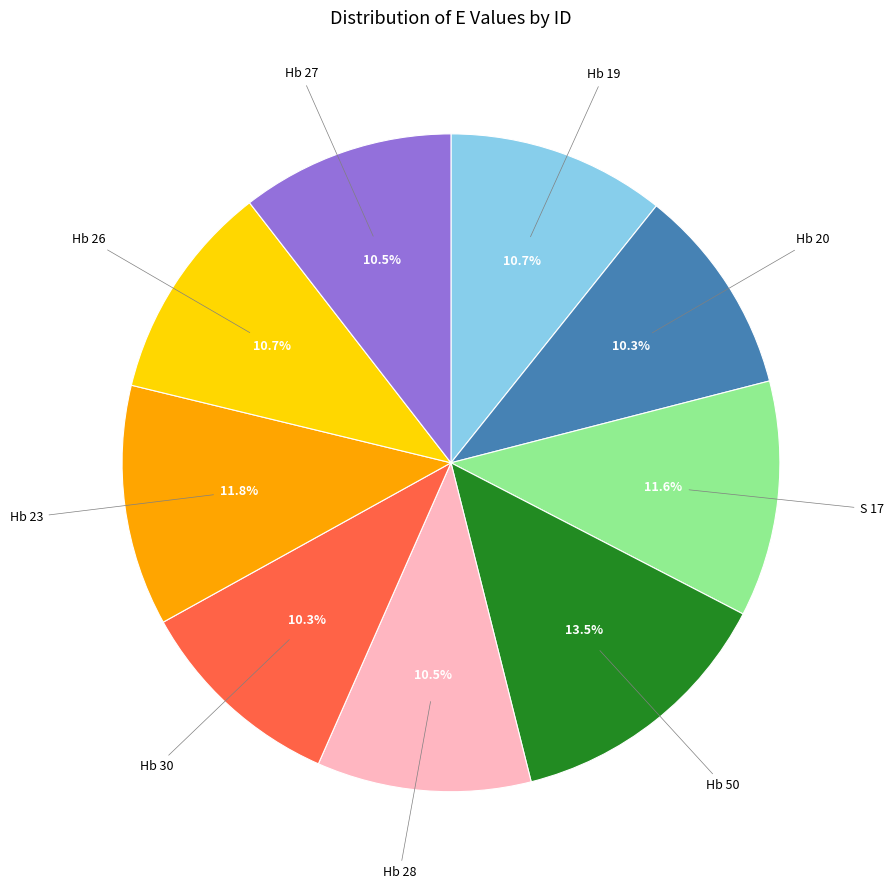

Count the number of slices in the pie.

9